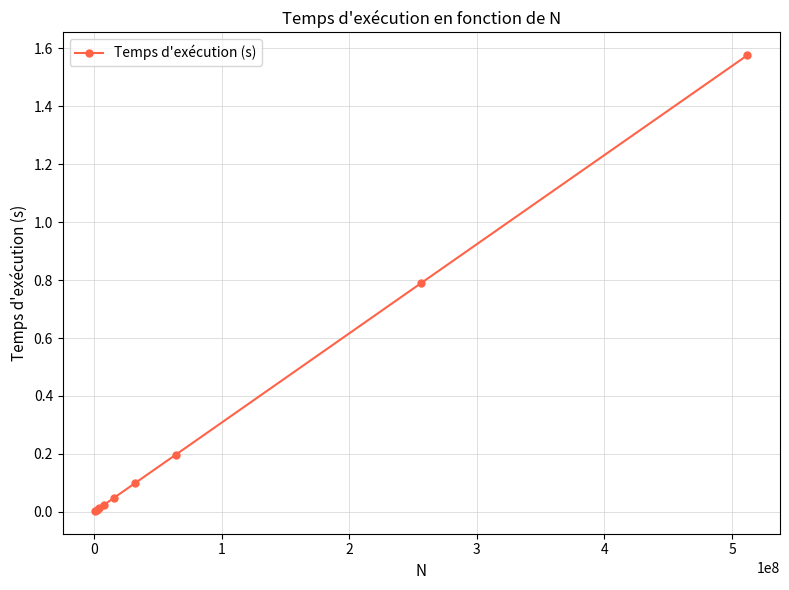

What is the value of the 8th point from the left?

0.8